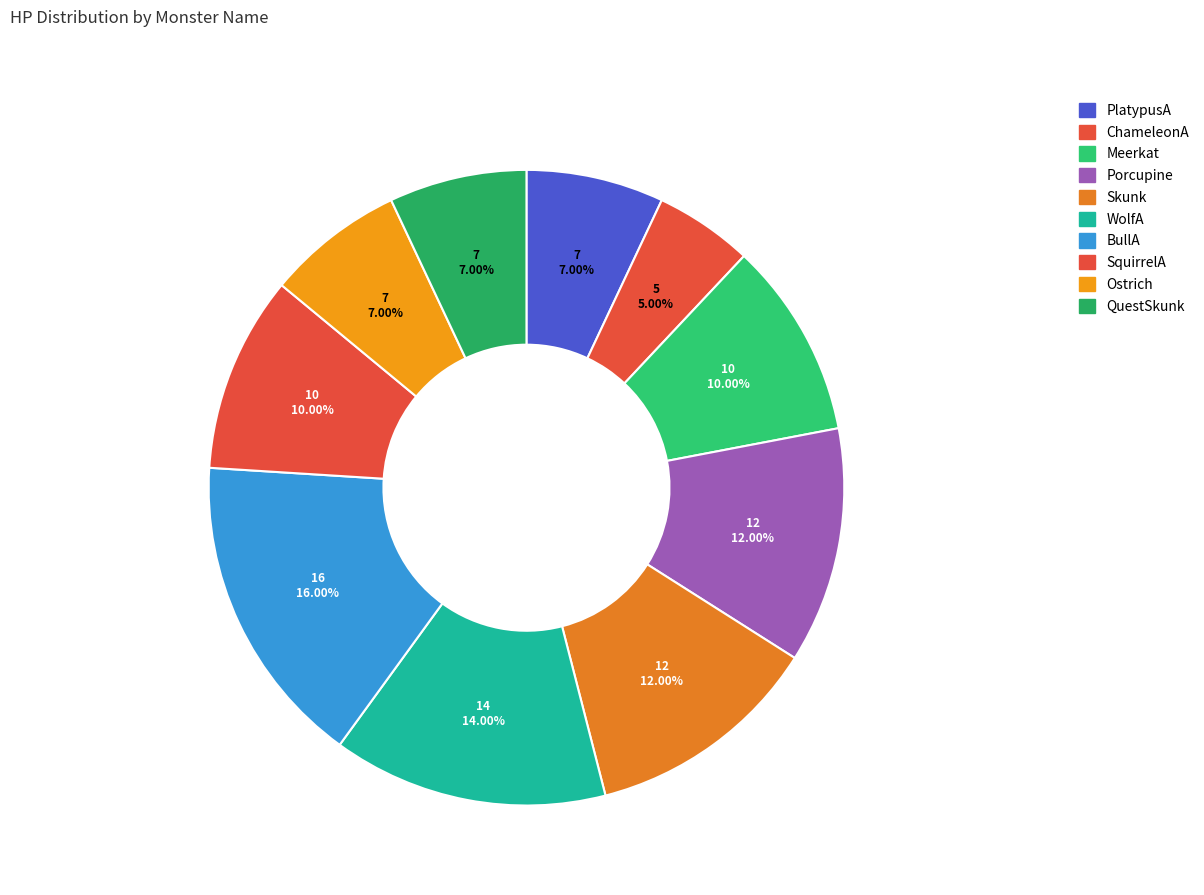

Which slice is the smallest?

ChameleonA